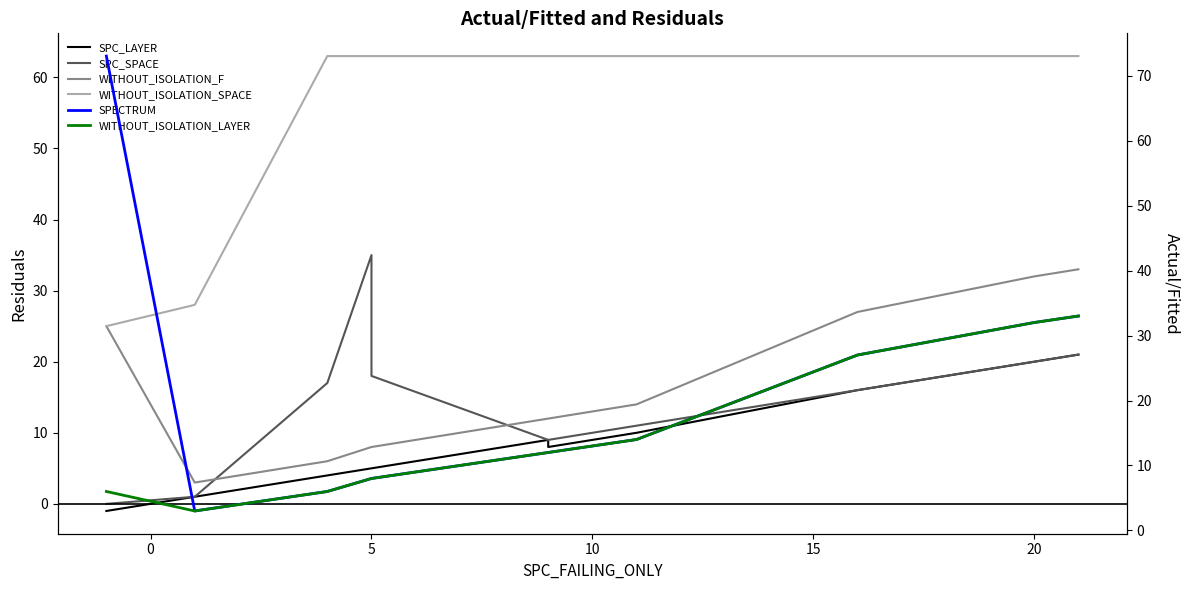

How many interior local peaks does the SPC_LAYER series have?

1